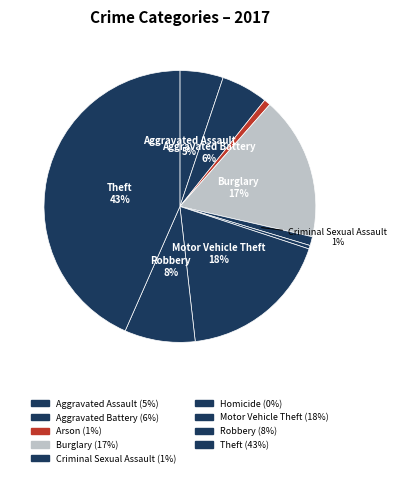

How many slices are in this pie chart?

9